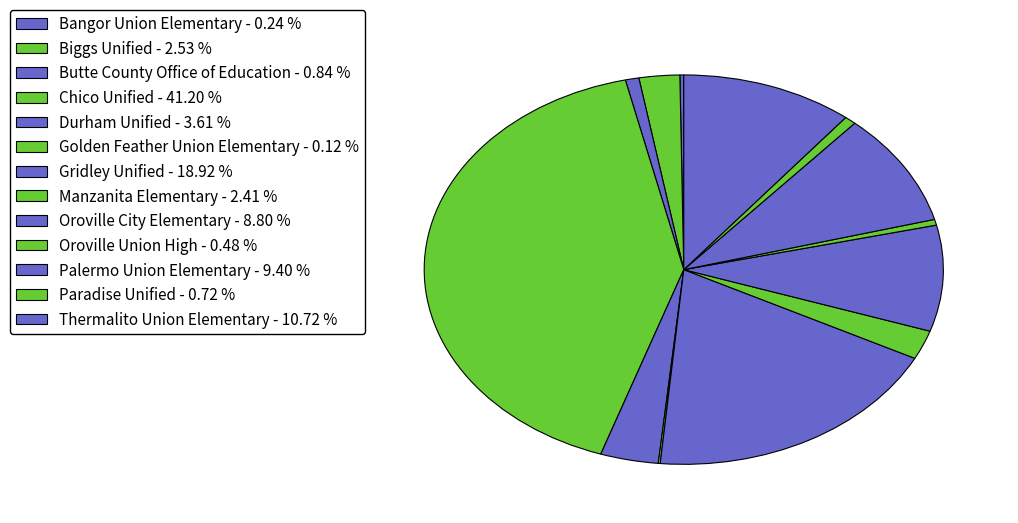

Is there any slice that represents more than half of the pie?

No